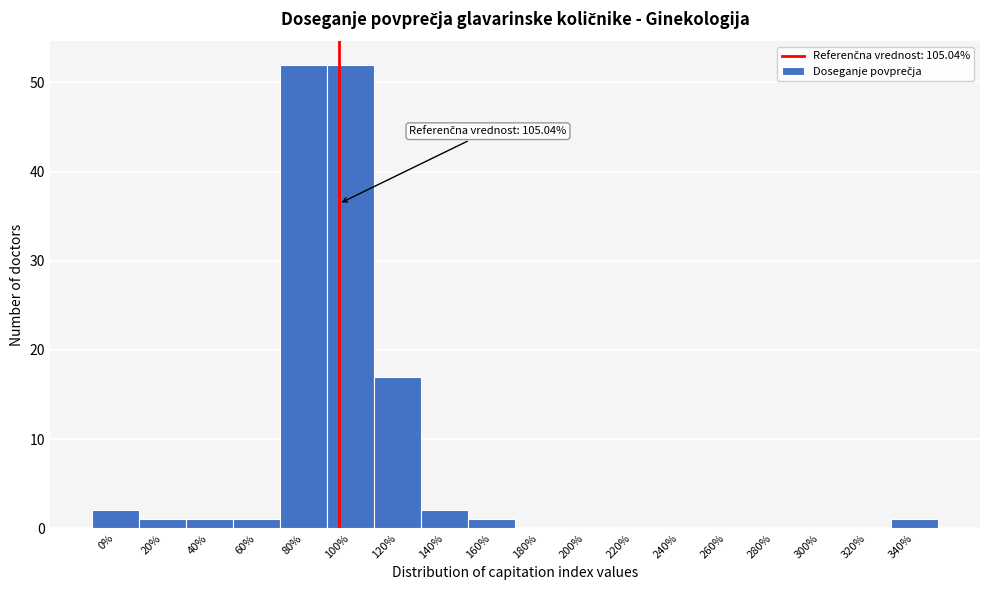

Reading left to right, extract all data points from this chart.

0%=2	20%=1	40%=1	60%=1	80%=52	100%=52	120%=17	140%=2	160%=1	180%=0	200%=0	220%=0	240%=0	260%=0	280%=0	300%=0	320%=0	340%=1